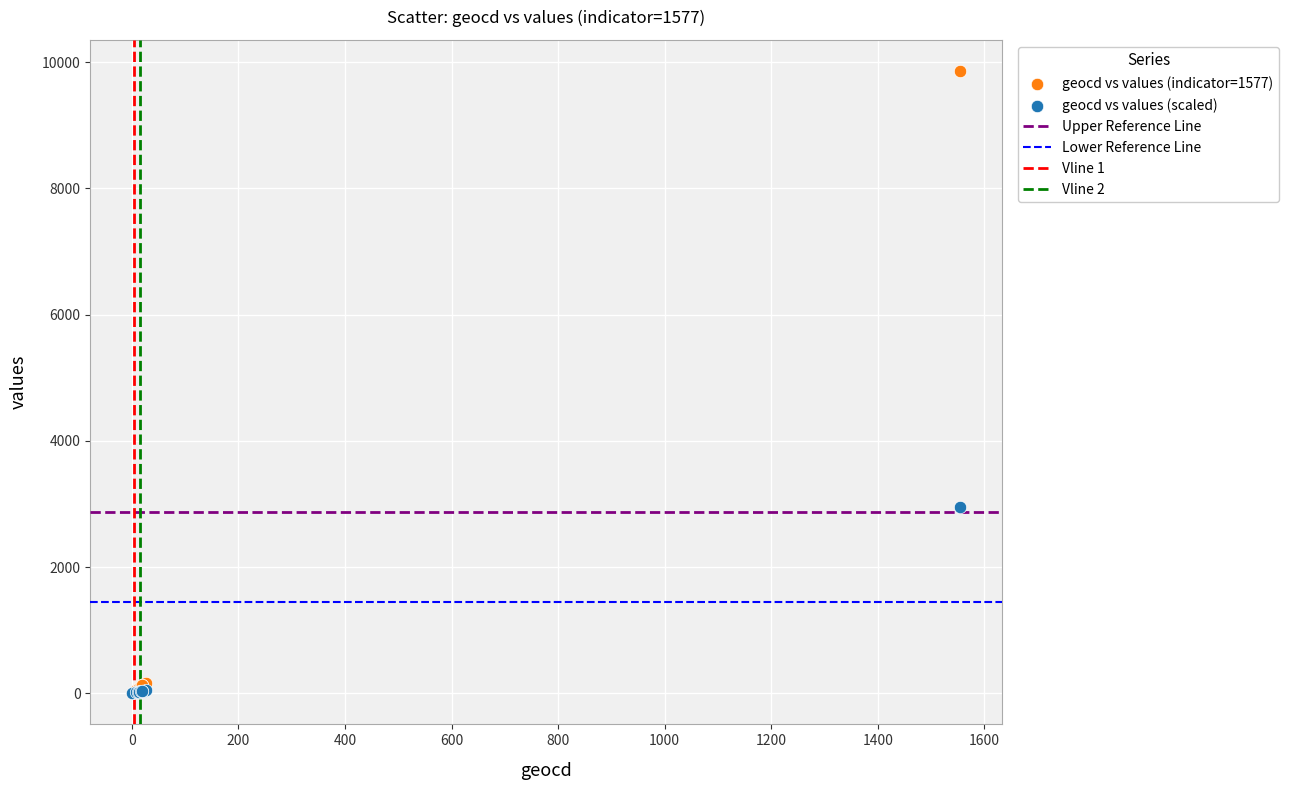

Across all series, what Y value is closest to 4930?

2958.0